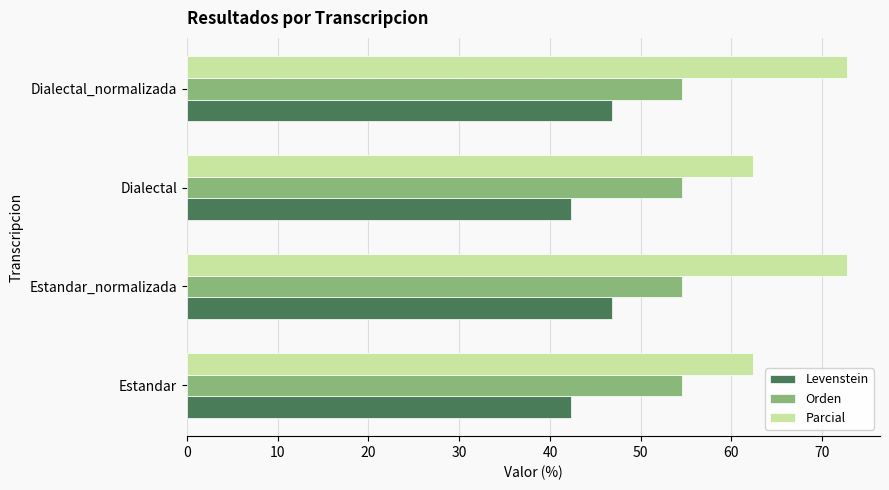

Rank the series at Dialectal from lowest to highest value.

Levenstein, Orden, Parcial